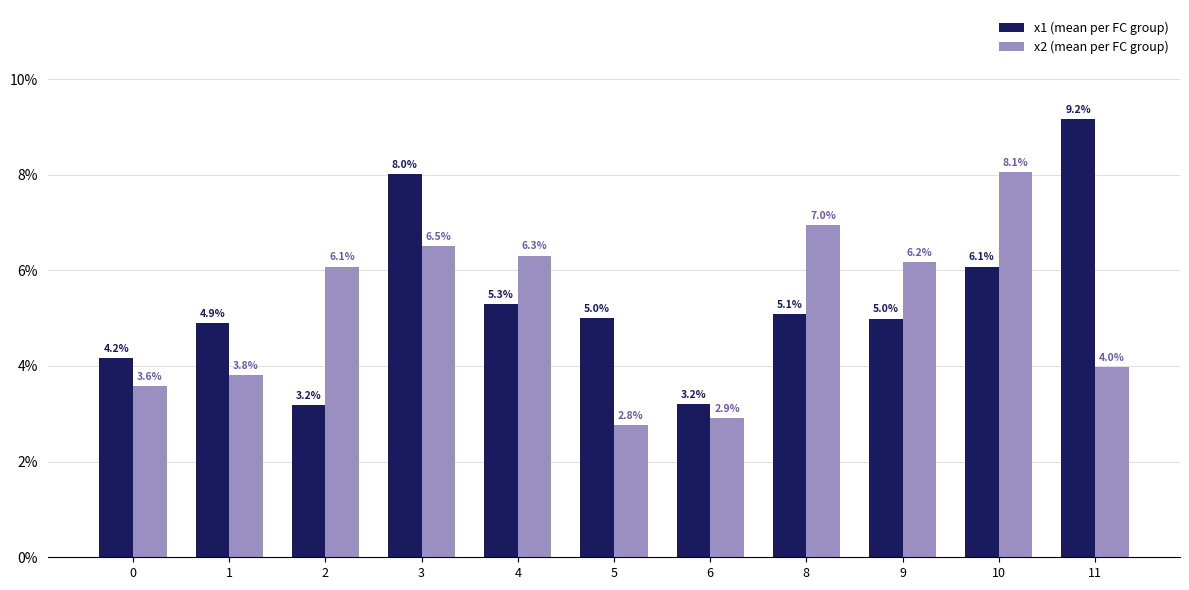

What is the spread (max minus min) of values at 2?

2.9